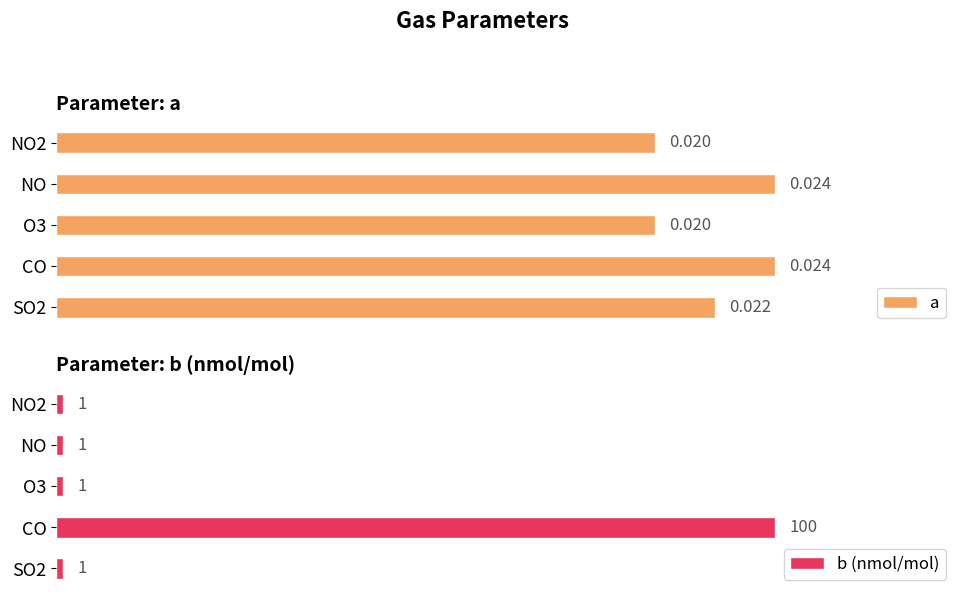

Which category has the highest value in the b (nmol/mol) series?

CO